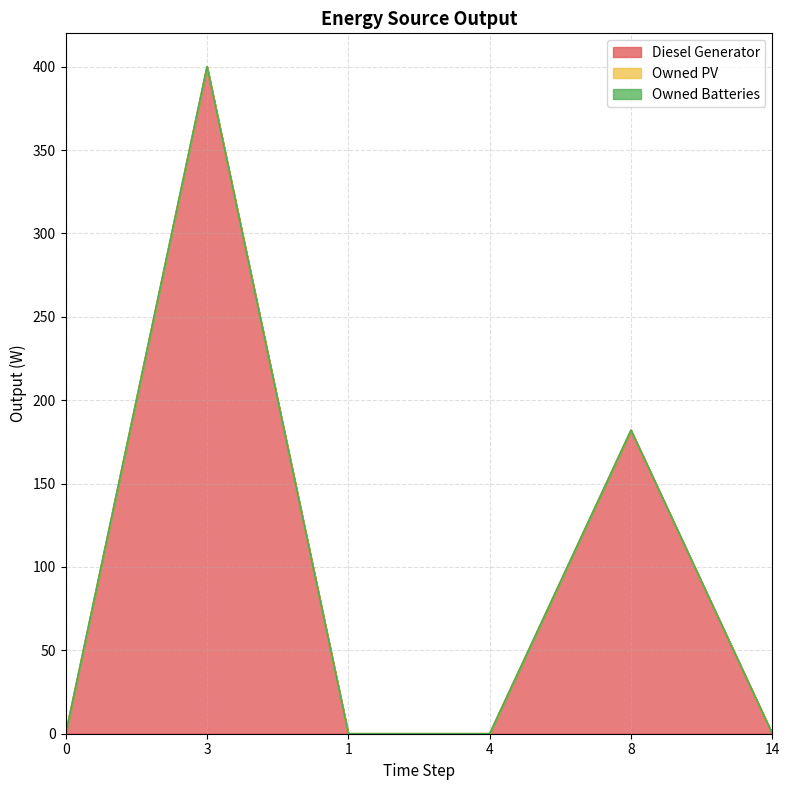

In Diesel Generator, how many points are higher than both neighbors (excluding endpoints)?

2